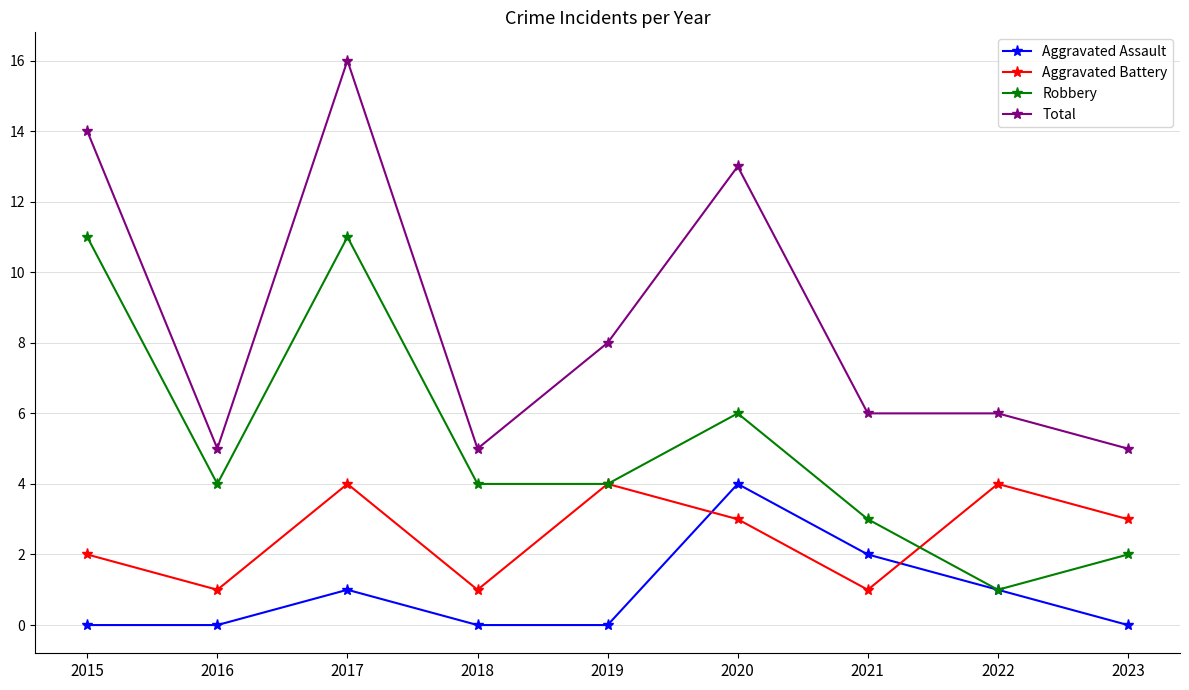

True or false: Robbery and Total cross at least once.

False